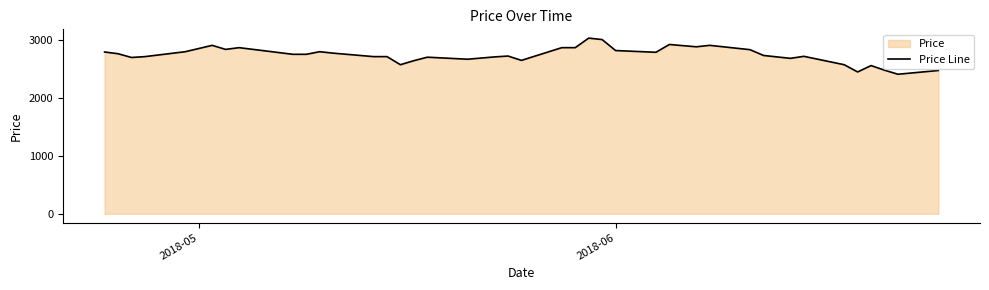

What is the minimum value shown in the chart?

2415